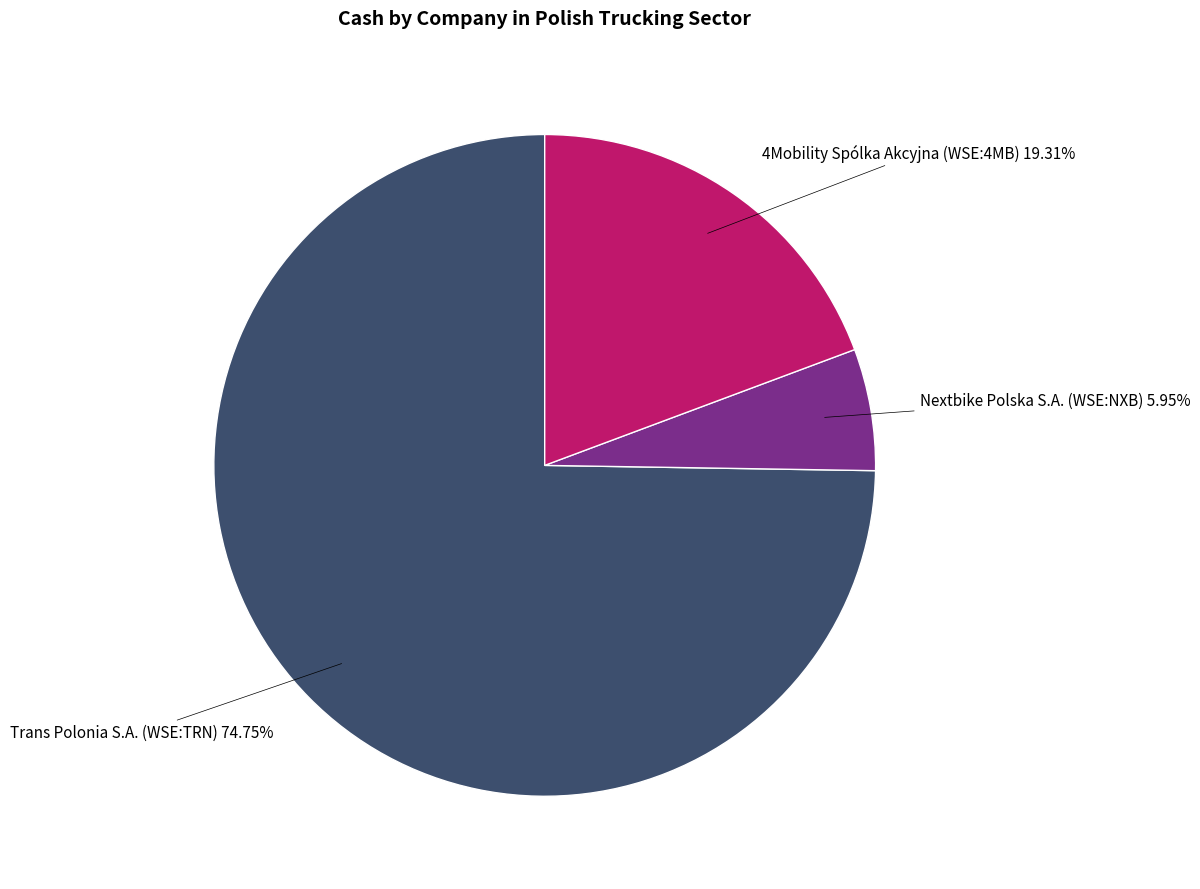

How much of the chart is everything except Nextbike Polska S.A. (WSE:NXB)?

94.1%